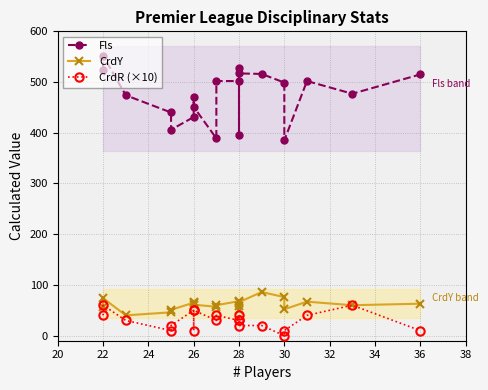

Is the value of Fls at 26 greater than the value of CrdY at 30?

Yes